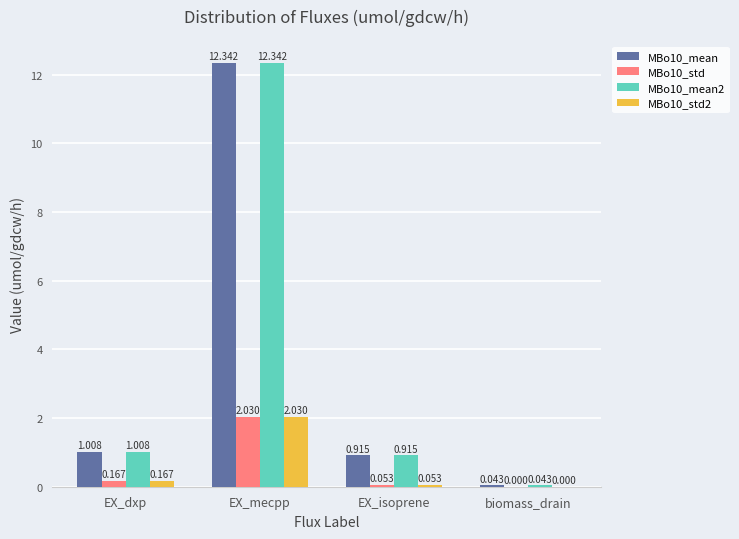

What are all the series names shown in the legend?

MBo10_mean, MBo10_std, MBo10_mean2, MBo10_std2